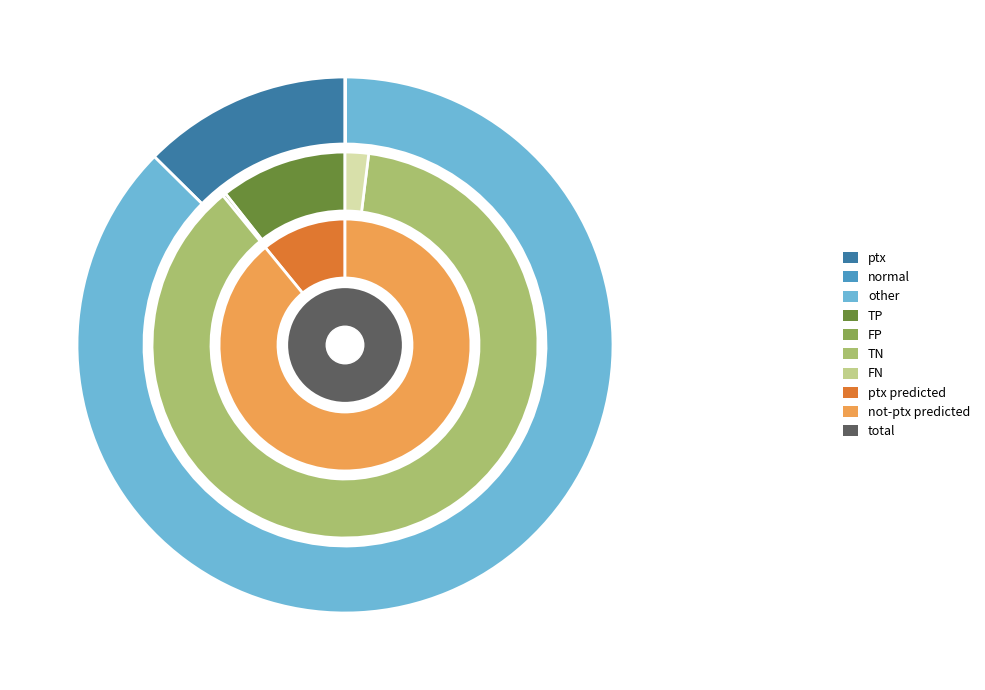

True or false: normal accounts for 99% of the total.

False